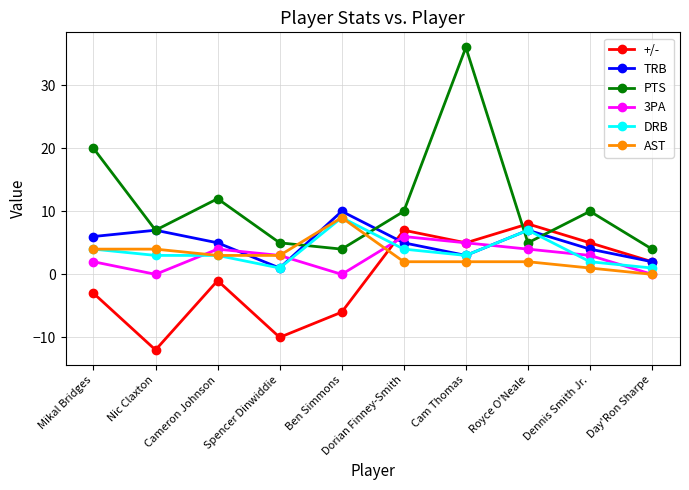

At which category is the sum across all series the highest?

Cam Thomas